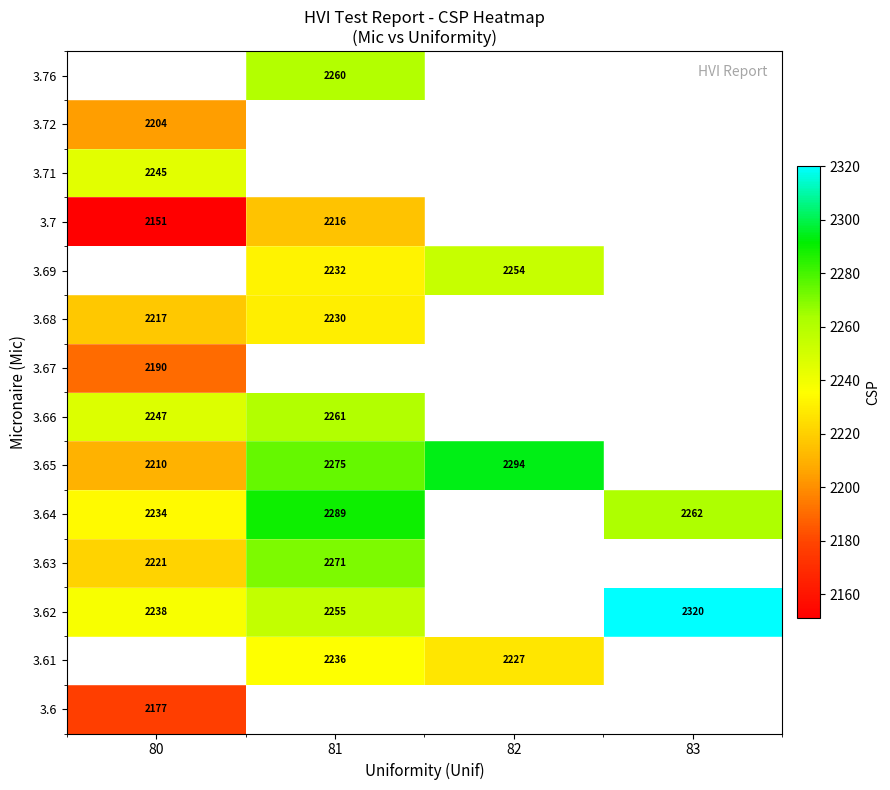

The value of 3.68 at 80 is 2217. True or false?

True